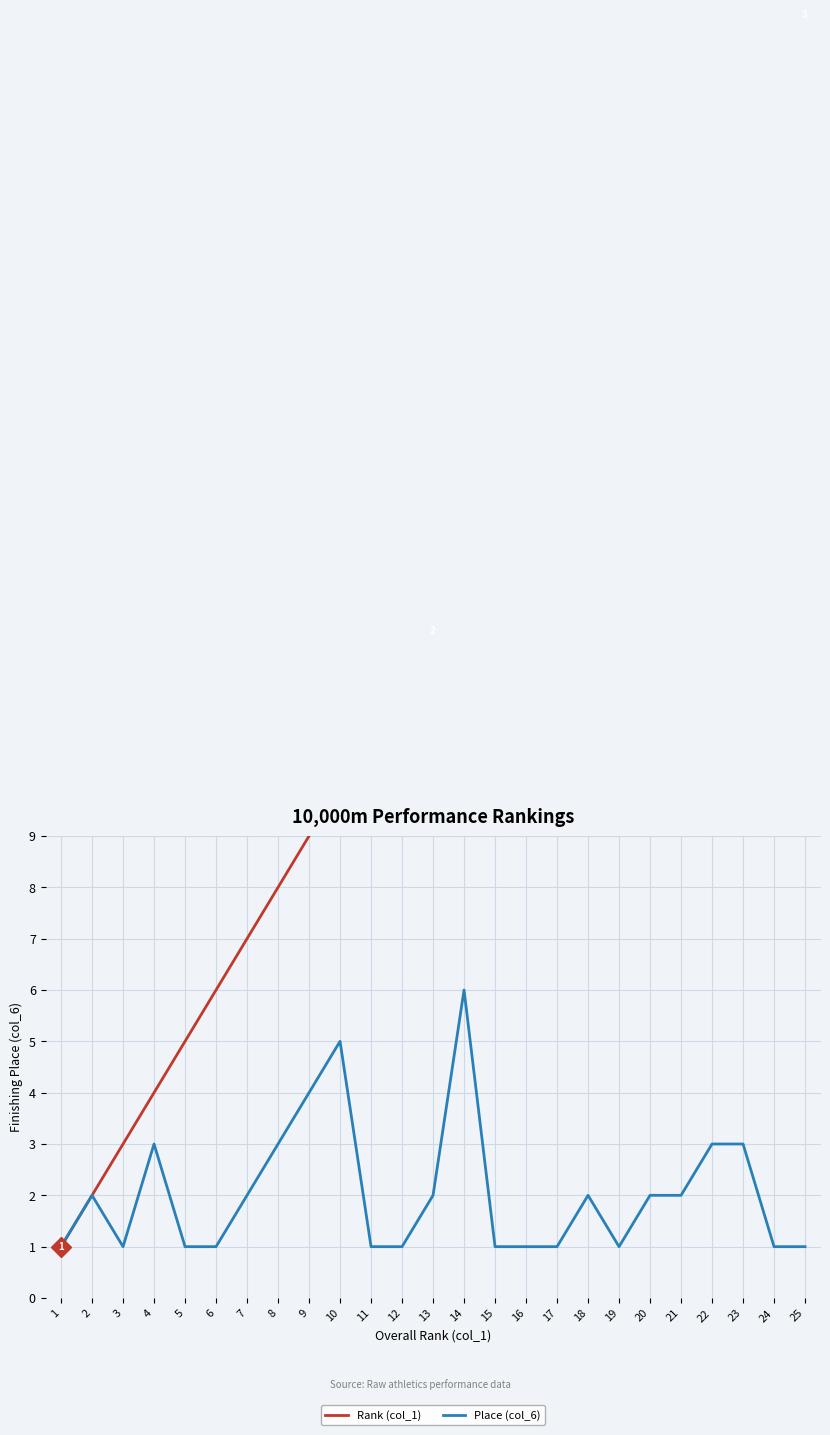

Between 9 and 16, which is larger?

16